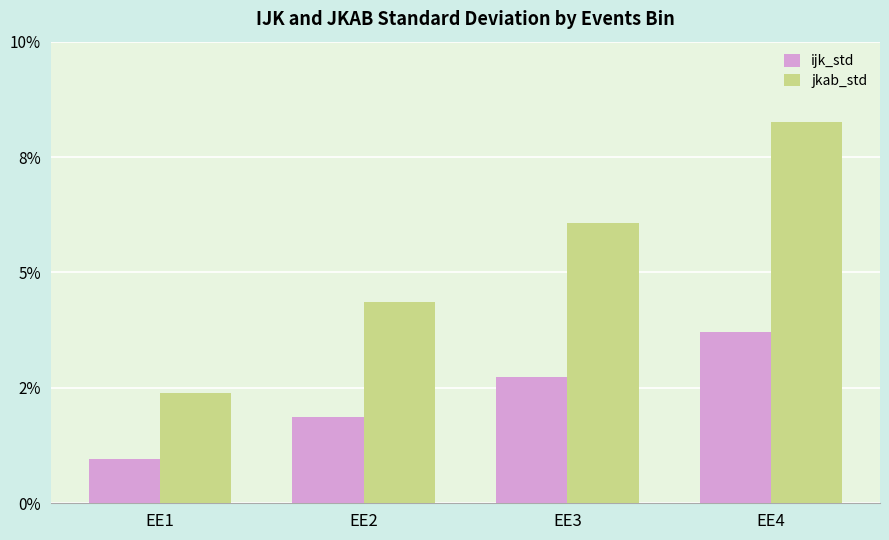

Are the bars grouped side by side (vs. stacked)?

Yes